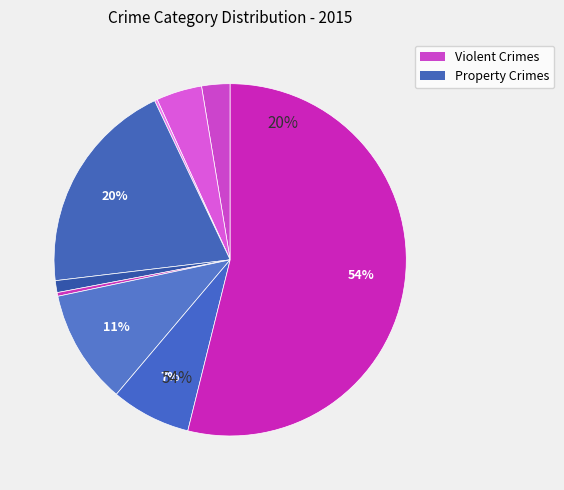

Combined, do Arson and Aggravated Battery account for over 50%?

No